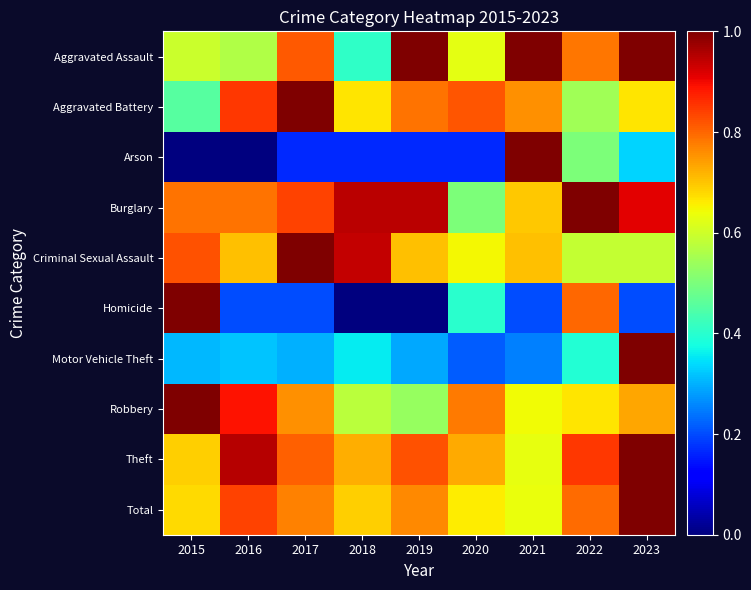

At which category is the sum across all series the highest?

2023